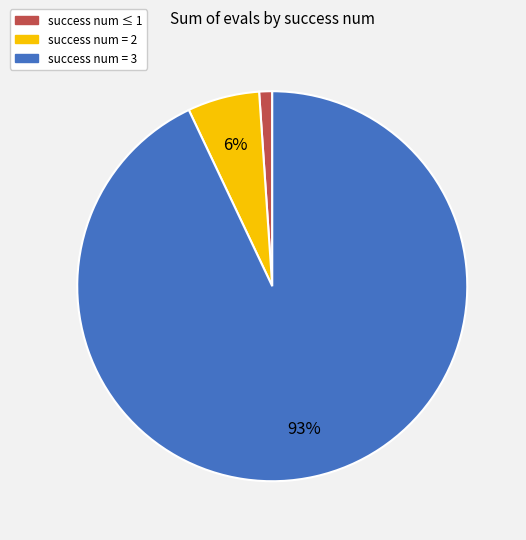

Is there a majority slice in this chart?

Yes